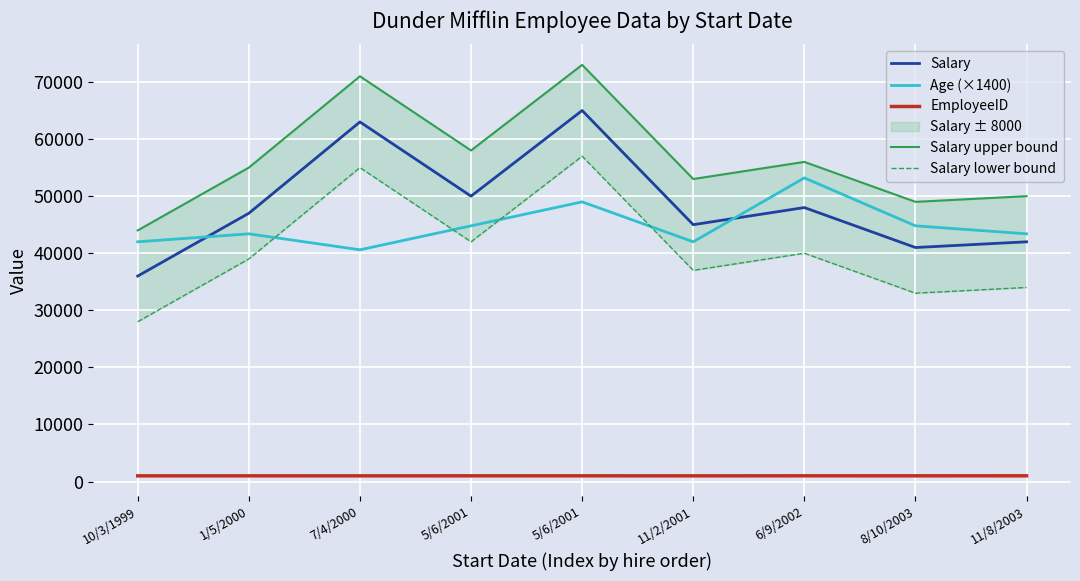

Is it true that Salary lower bound equals 11121 at 11/8/2003?

False